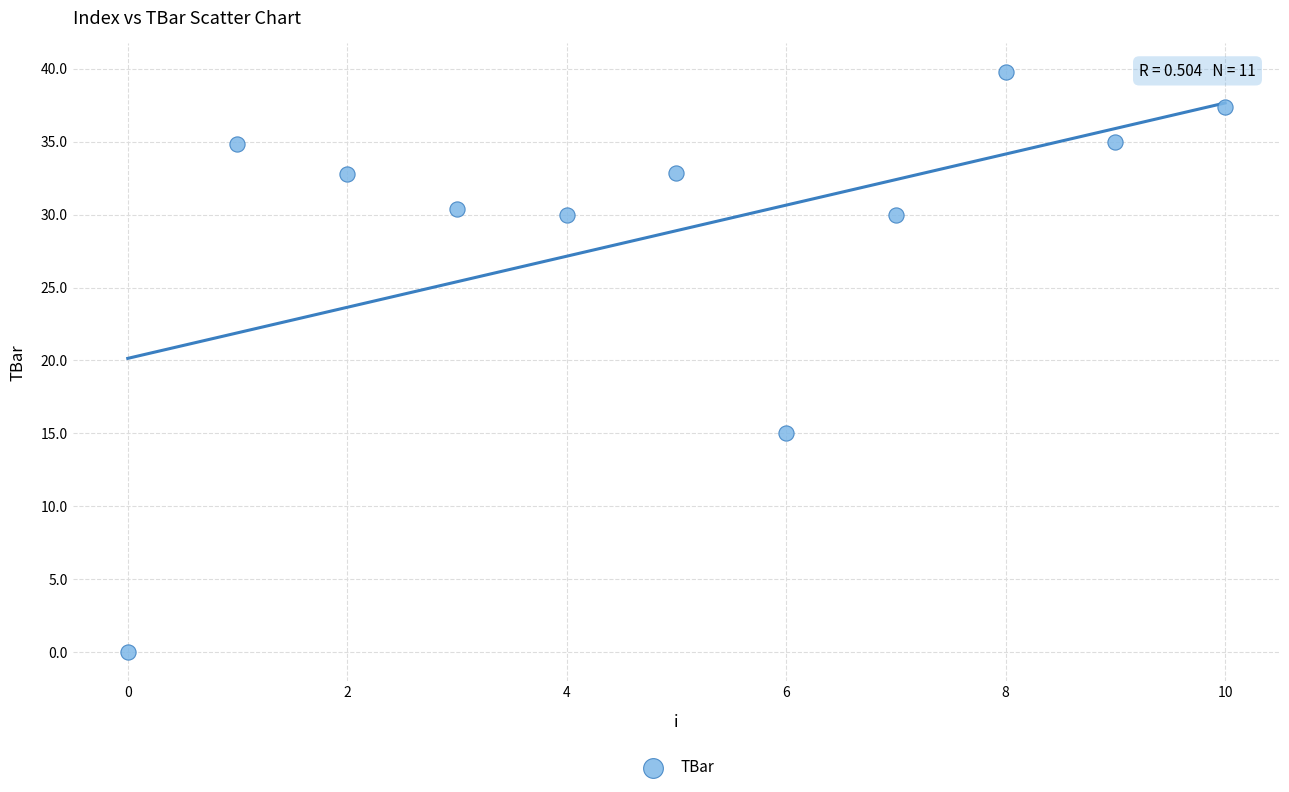

What is the average Y value?

28.9